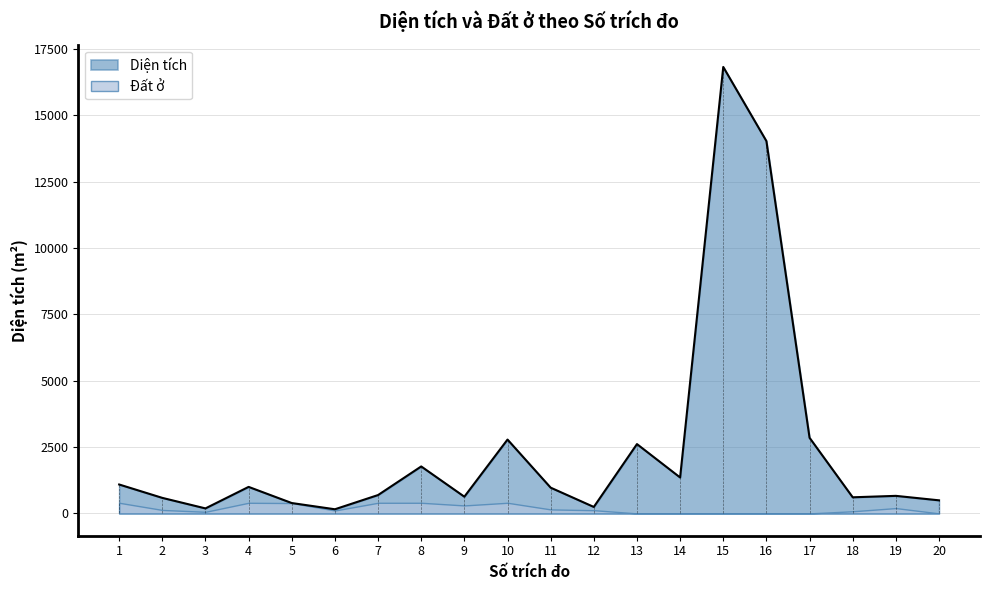

What is the change in value from 1 to 2?

-504.3